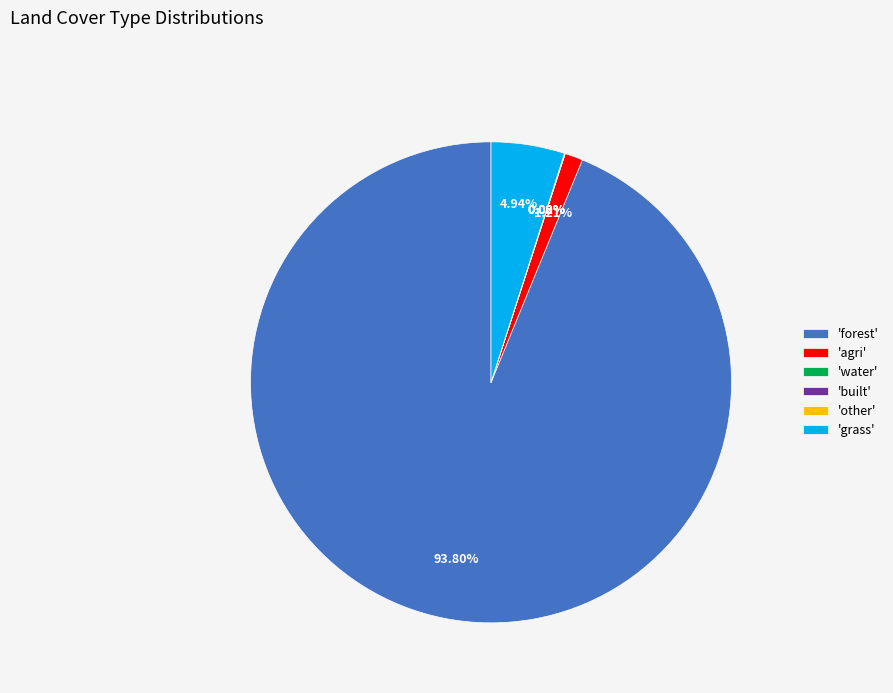

Which category has the biggest portion of the pie?

'forest'